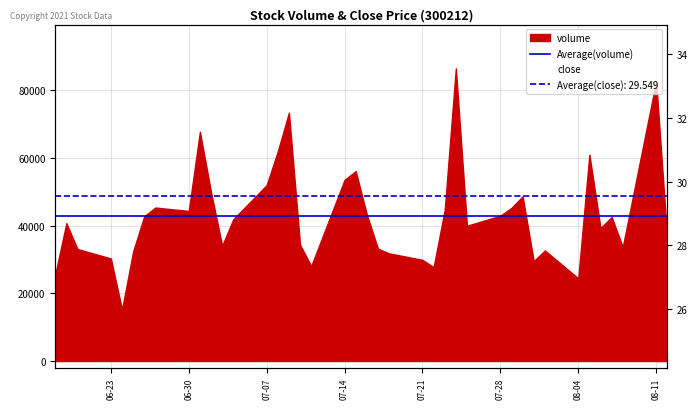

The value at 2014-08-01 is 39.4. True or false?

False